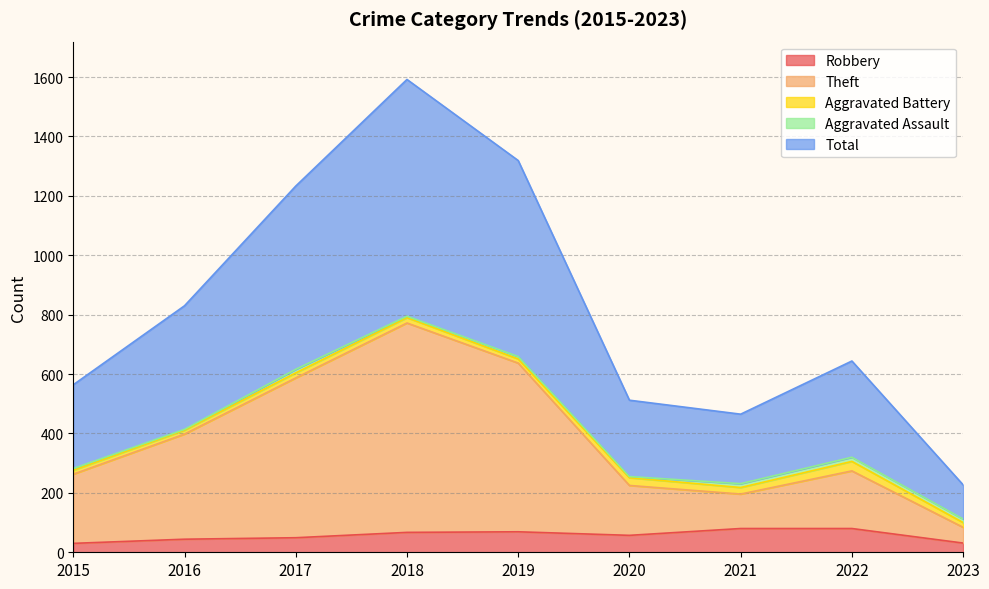

What is the sum of the Total values at 2016 and 2022?

1474